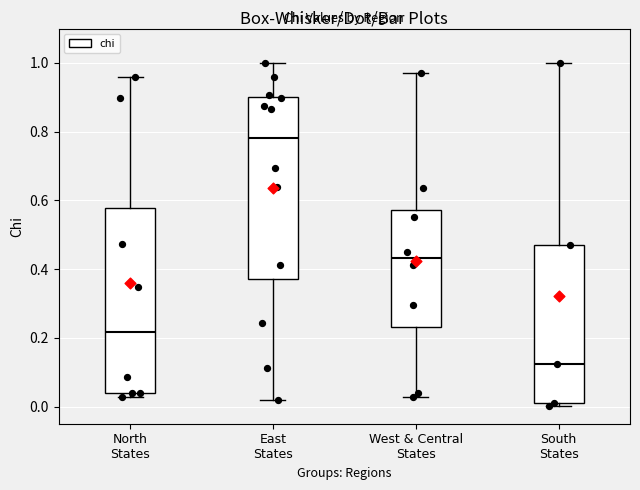

Which box has the lowest median line?

South States